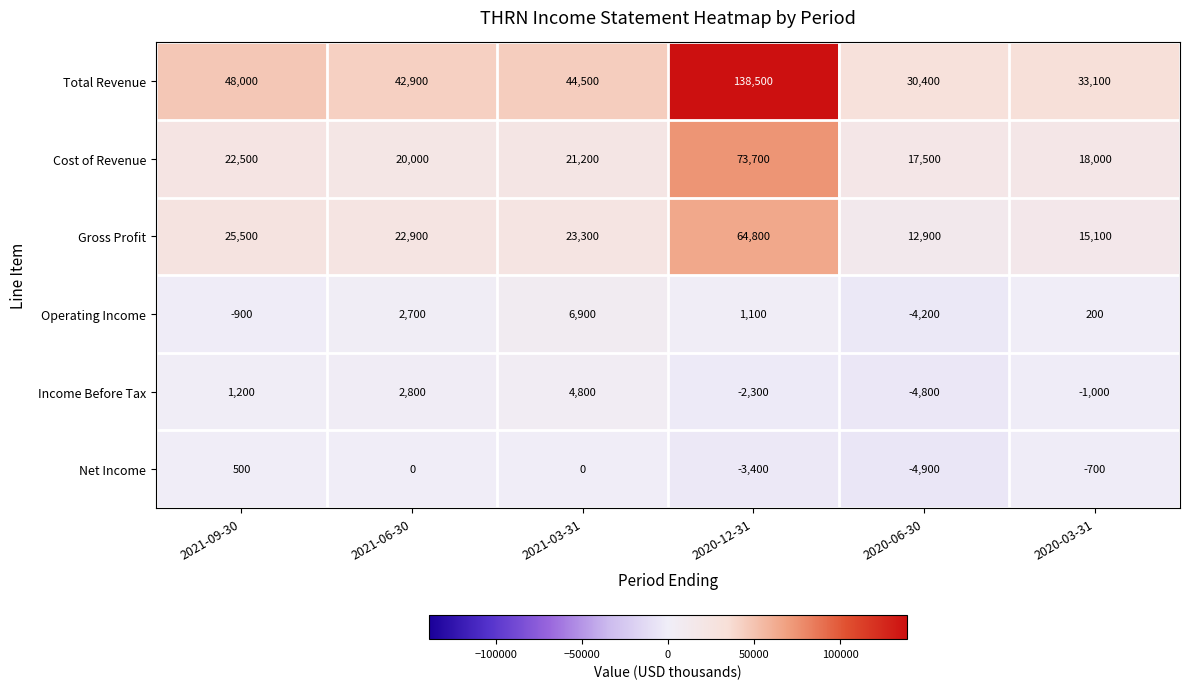

Rank the categories by Cost of Revenue value from highest to lowest.

2020-12-31, 2021-09-30, 2021-03-31, 2021-06-30, 2020-03-31, 2020-06-30